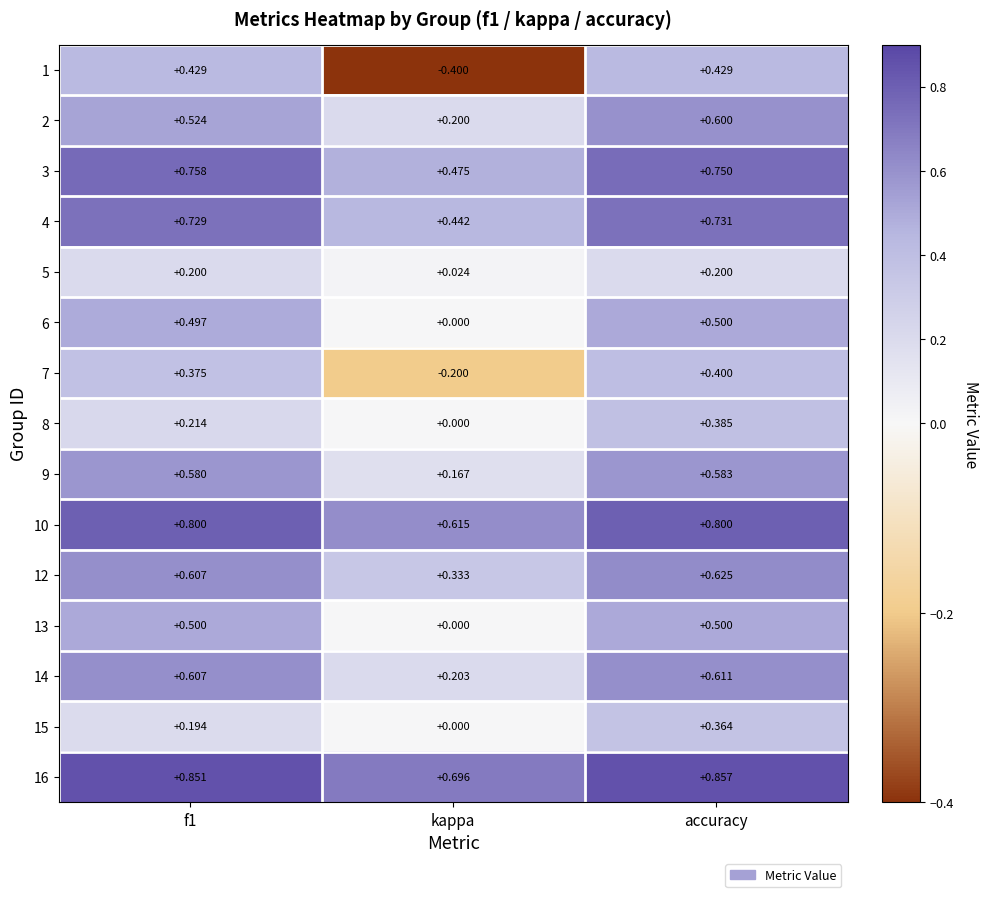

How many distinct data groups are displayed?

15